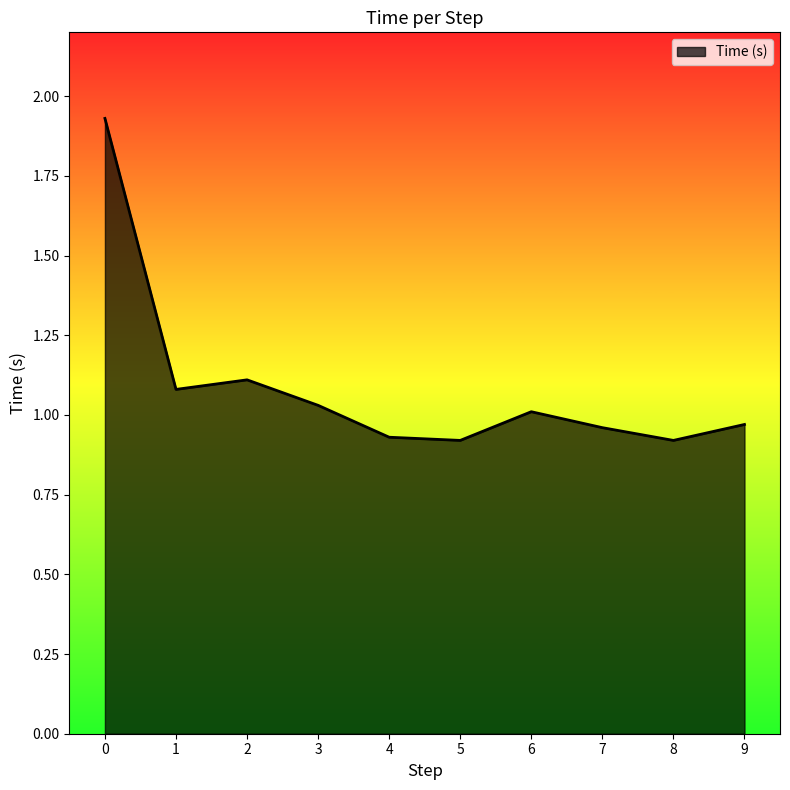

What is the sum of the values at 6 and 0?

2.9